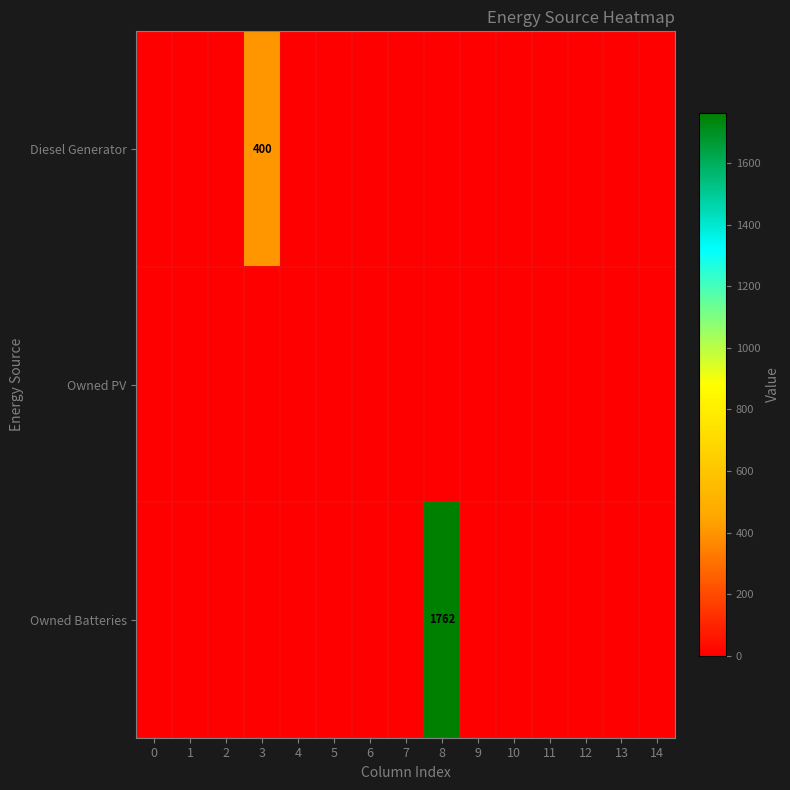

Is it true that Diesel Generator equals 606 at 3?

False